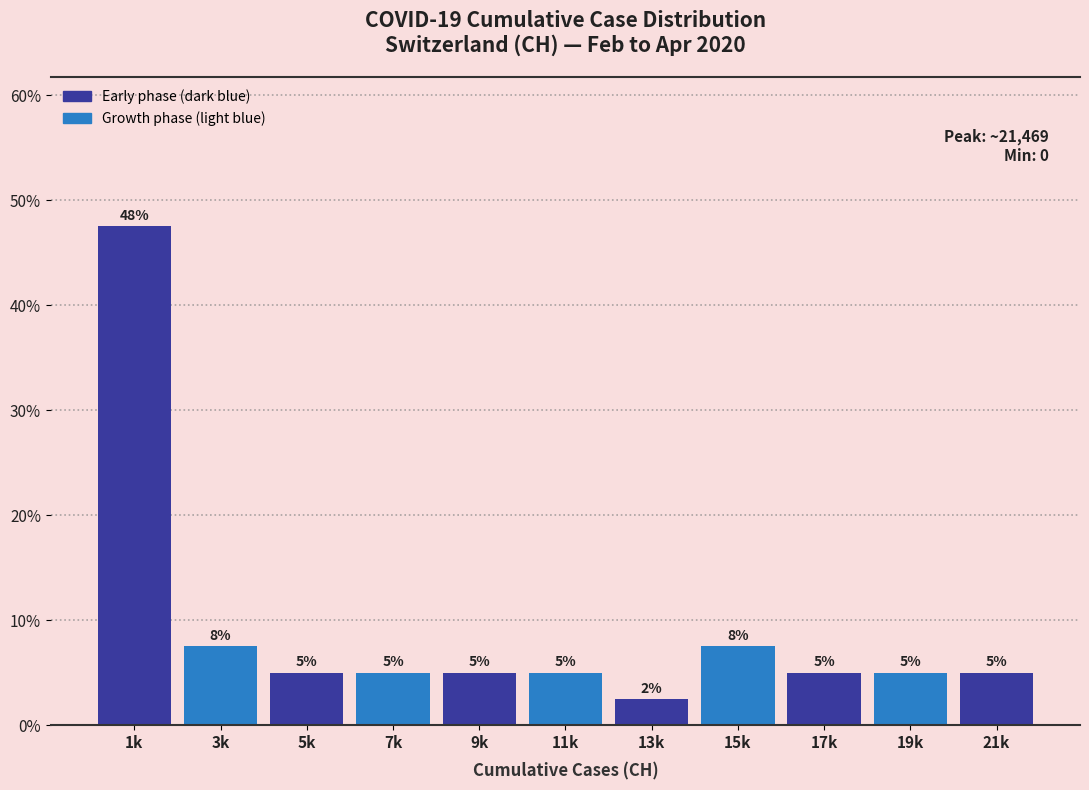

Is it true that the value at 9k is 5.0?

True